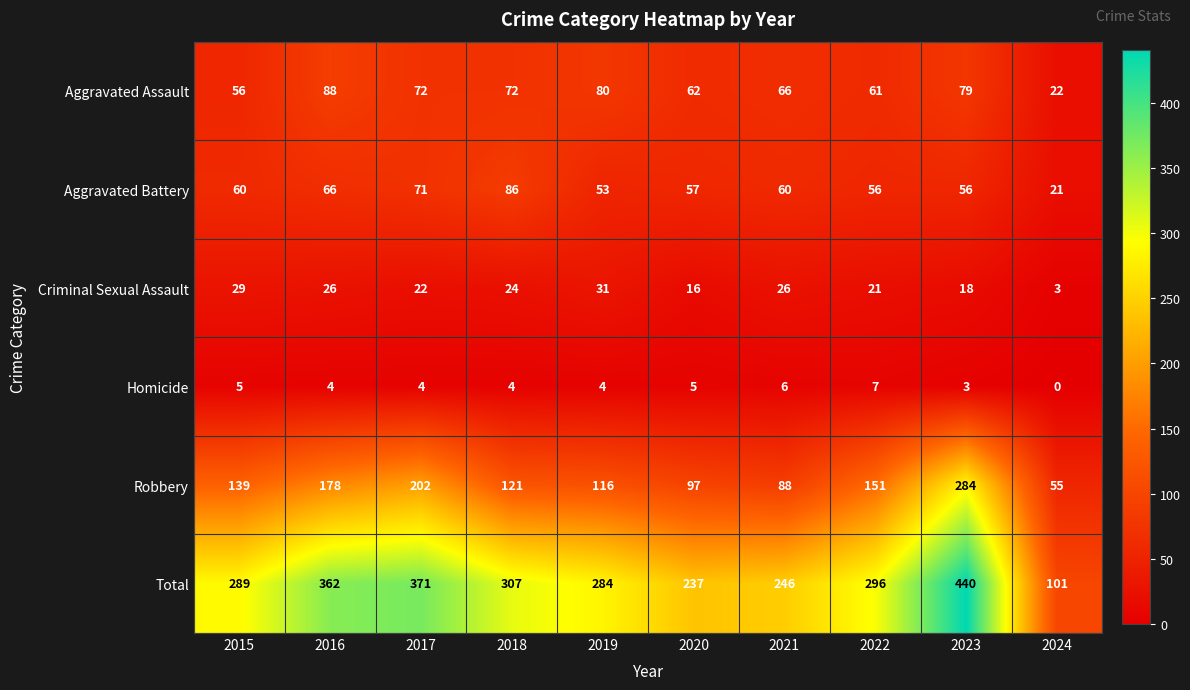

Which series has the widest spread of values?

Total